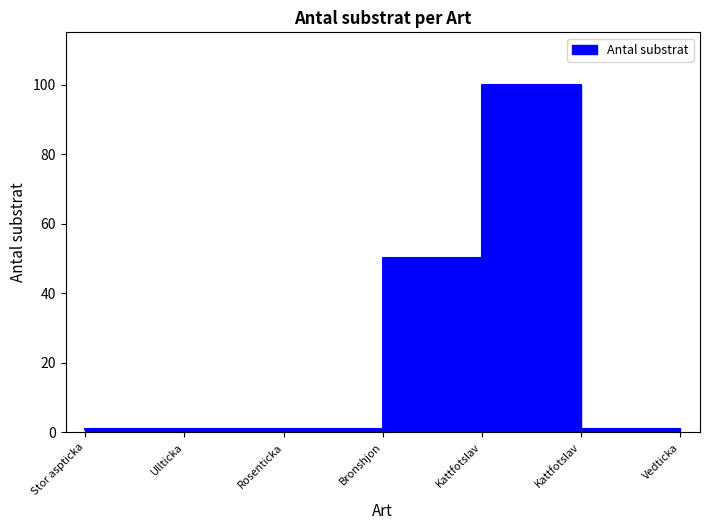

How many interior local peaks (higher than both neighbors) does the data have?

1